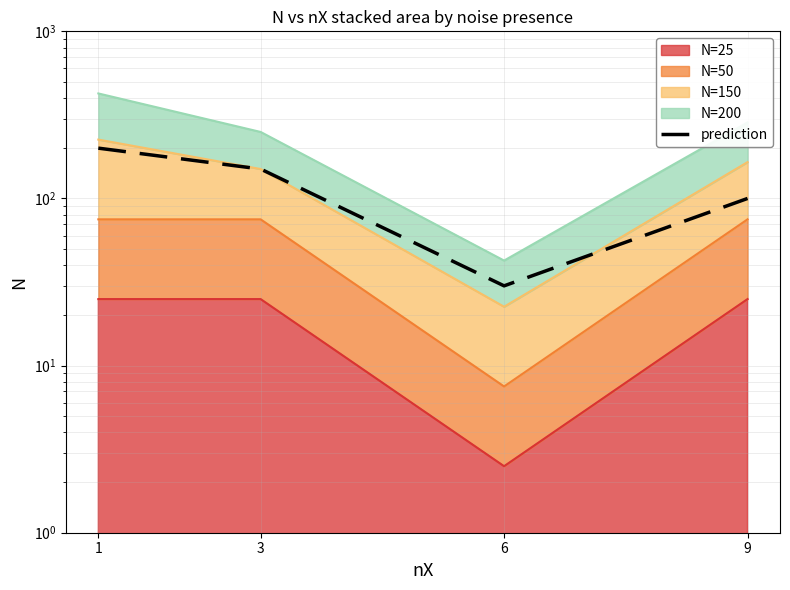

What is the sum of all values?

480